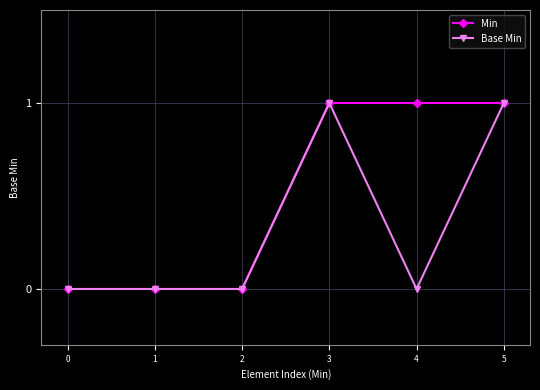

Reading left to right, transcribe all the data shown in this chart.

Min: 0=0	1=0	2=0	3=1	4=1	5=1
Base Min: 0=0	1=0	2=0	3=1	4=0	5=1